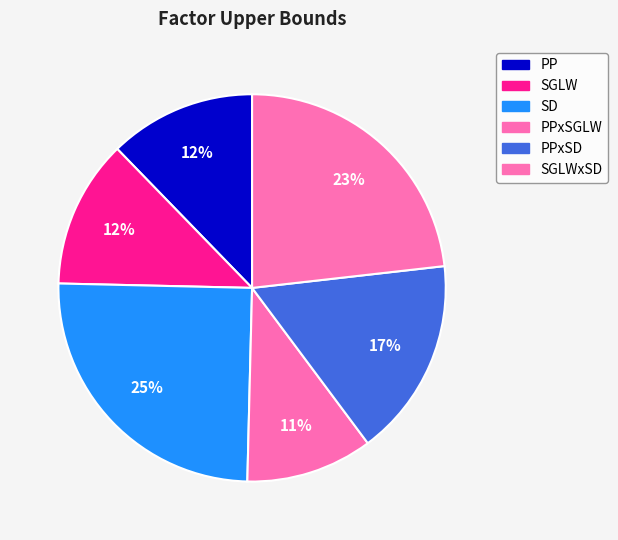

Is there a majority slice in this chart?

No